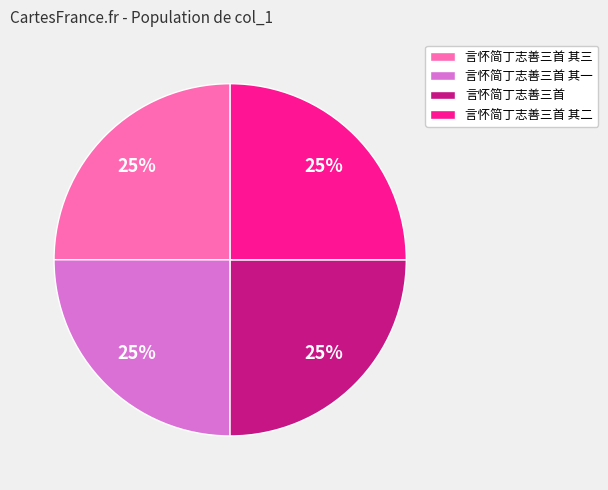

What is the ratio of the value at 言怀简丁志善三首 其一 to the value at 言怀简丁志善三首 其三?

1.0